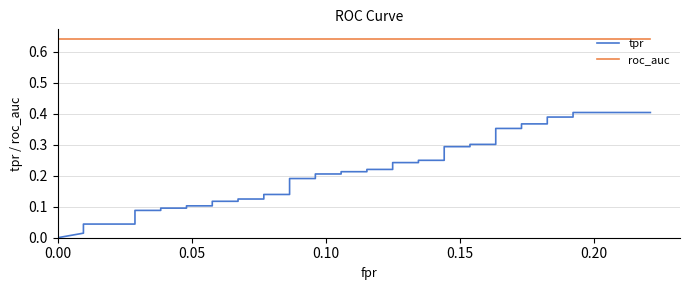

True or false: tpr and roc_auc intersect in this chart.

False